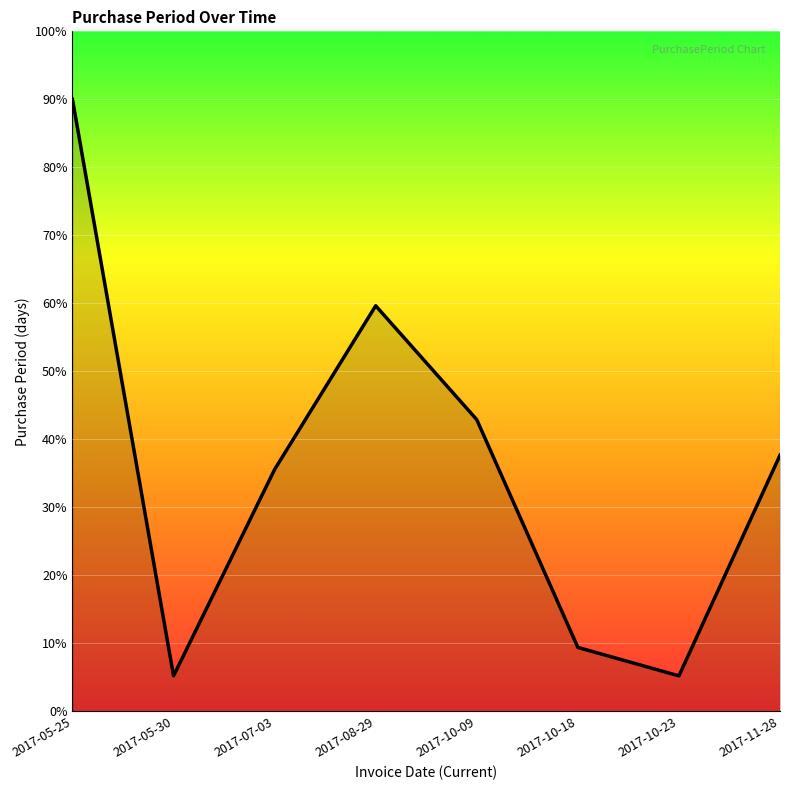

Read the value at 2017-11-28.

37.7